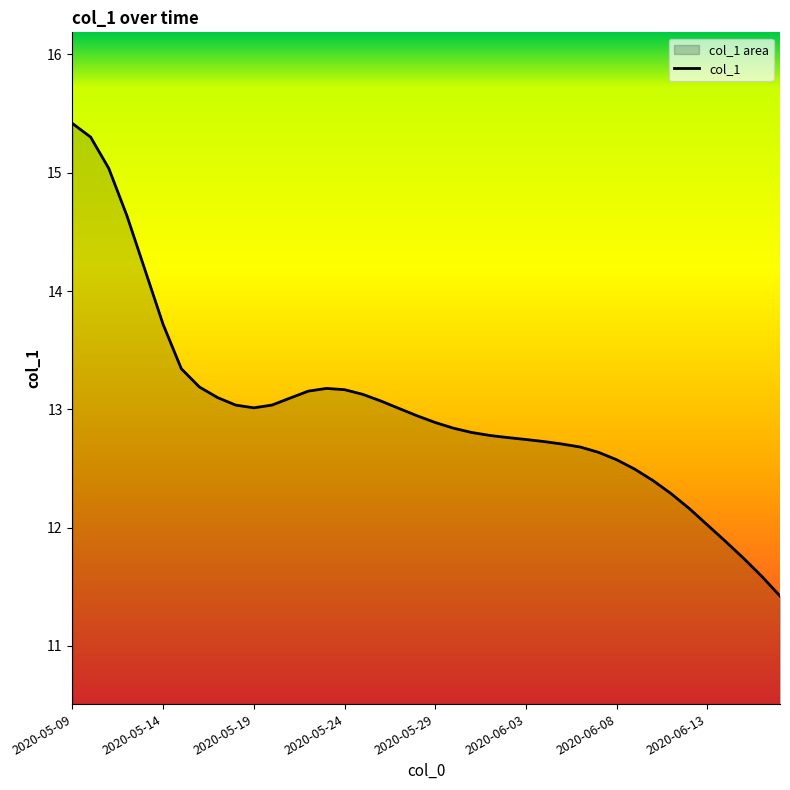

What is the maximum value shown in the chart?

15.4